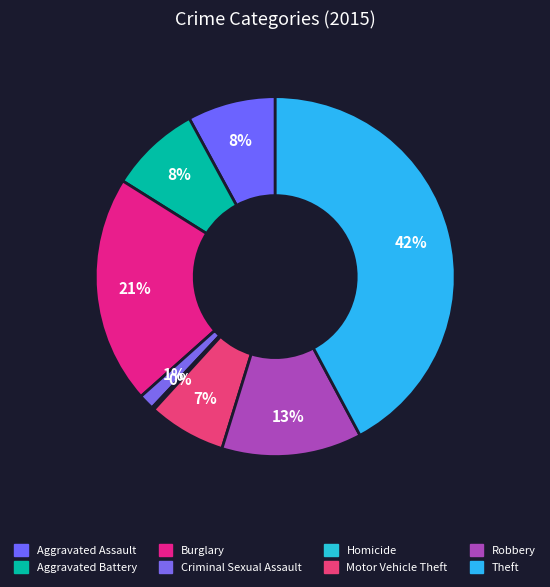

Approximately how many times larger is the value at Theft compared to Robbery?

3.4